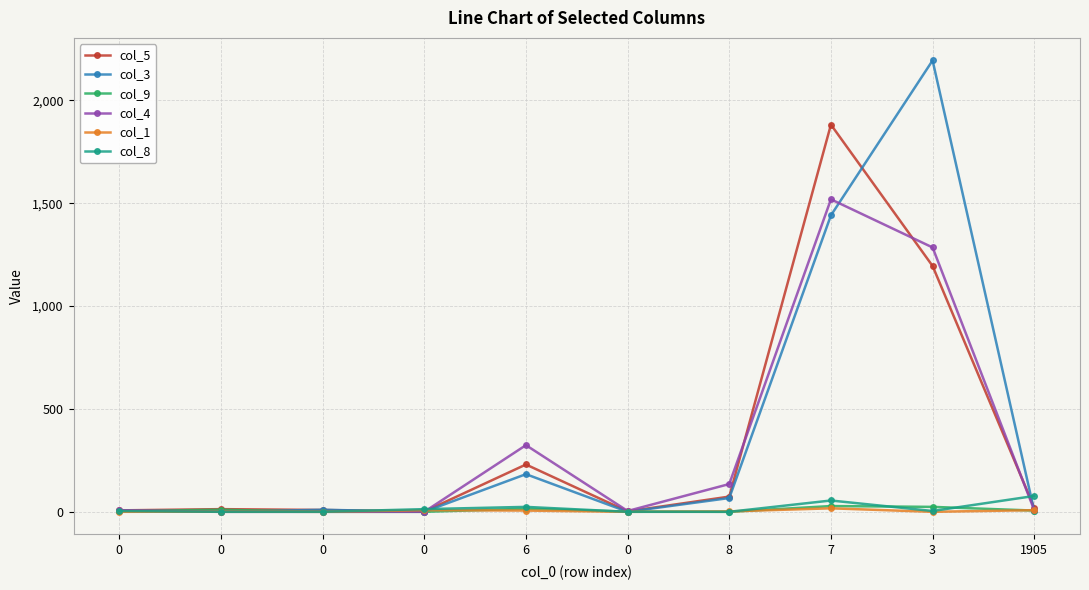

What is the difference between the col_8 values at 0 and 0?

4